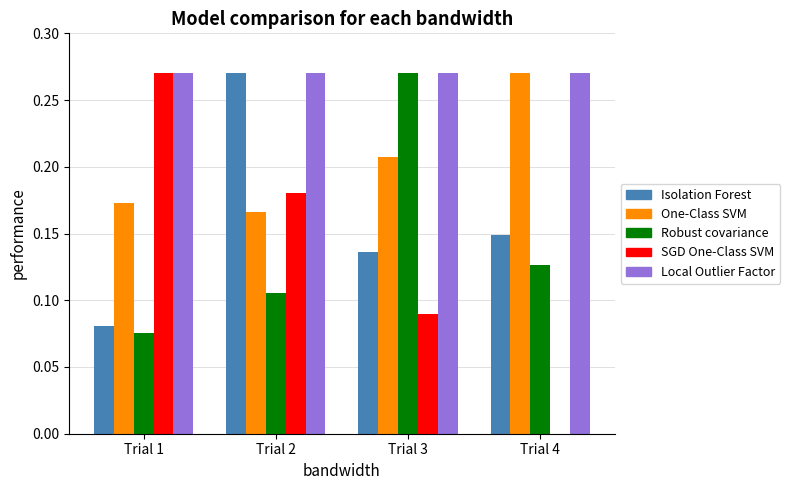

Are the bars horizontal?

No